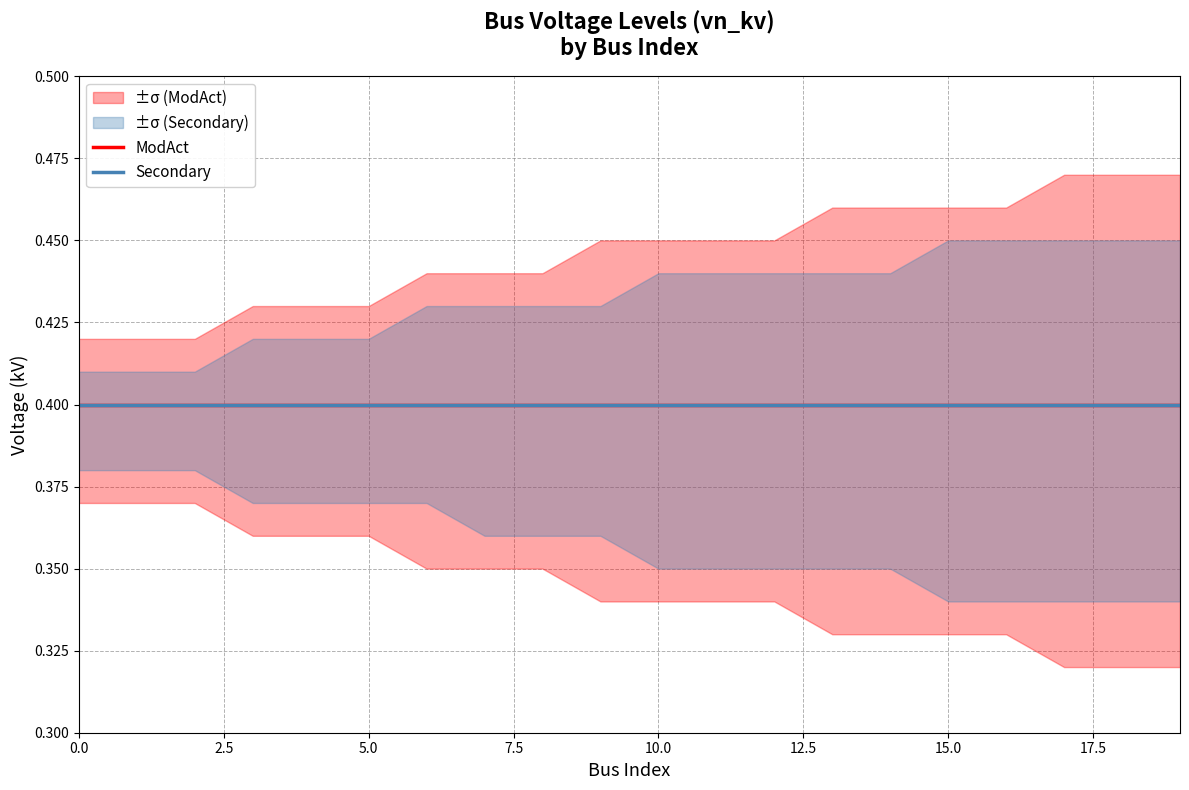

What is the total value across all series at 12?

2.4